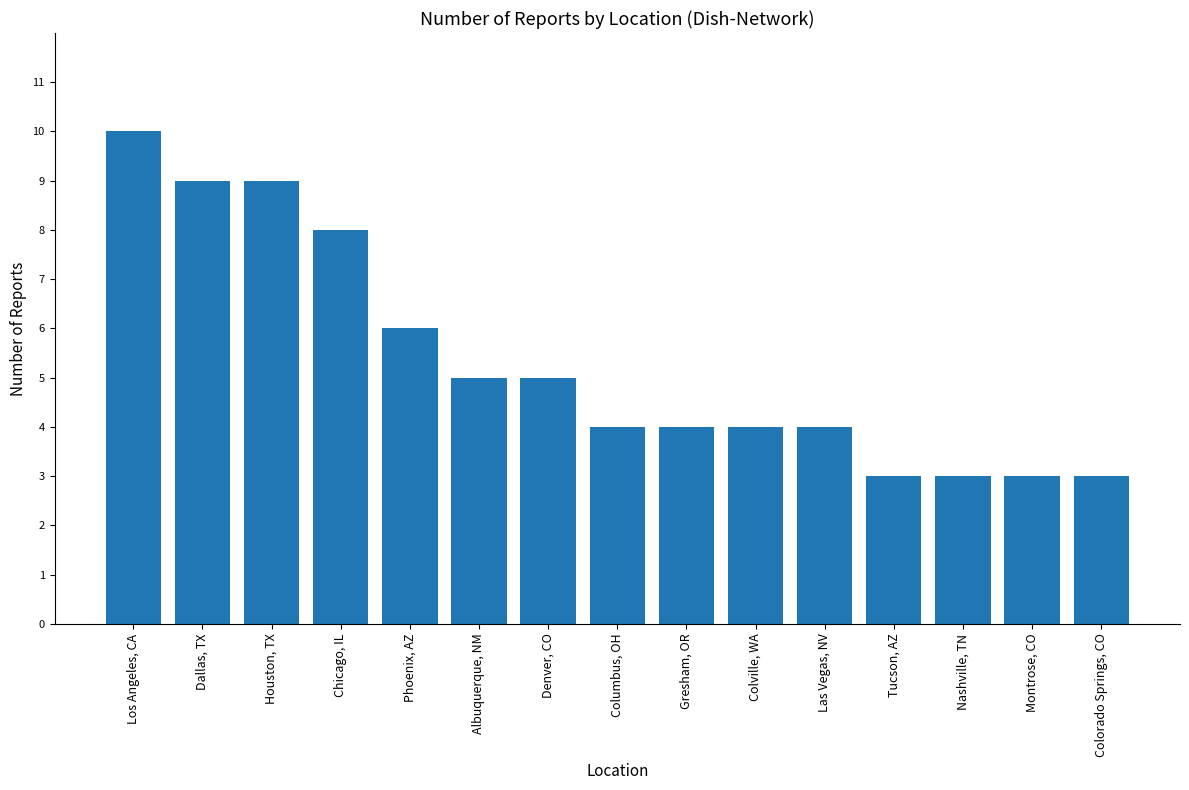

The chart shows a value of 1 at Nashville, TN. True or false?

False